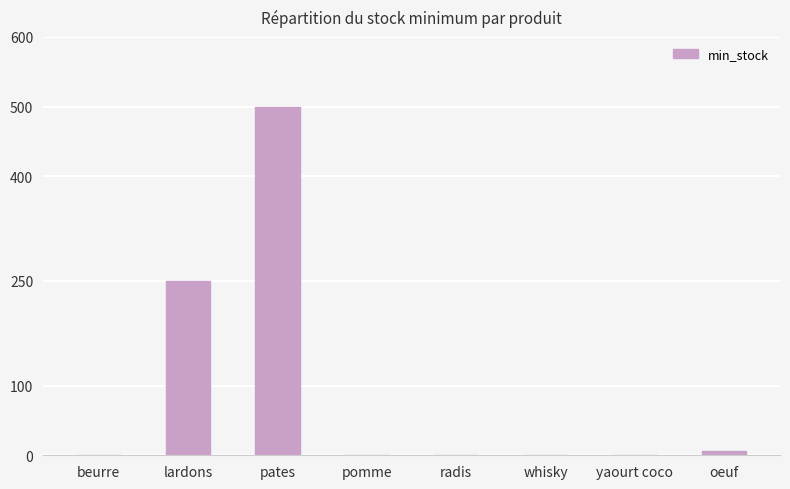

The chart shows a value of -335 at yaourt coco. True or false?

False